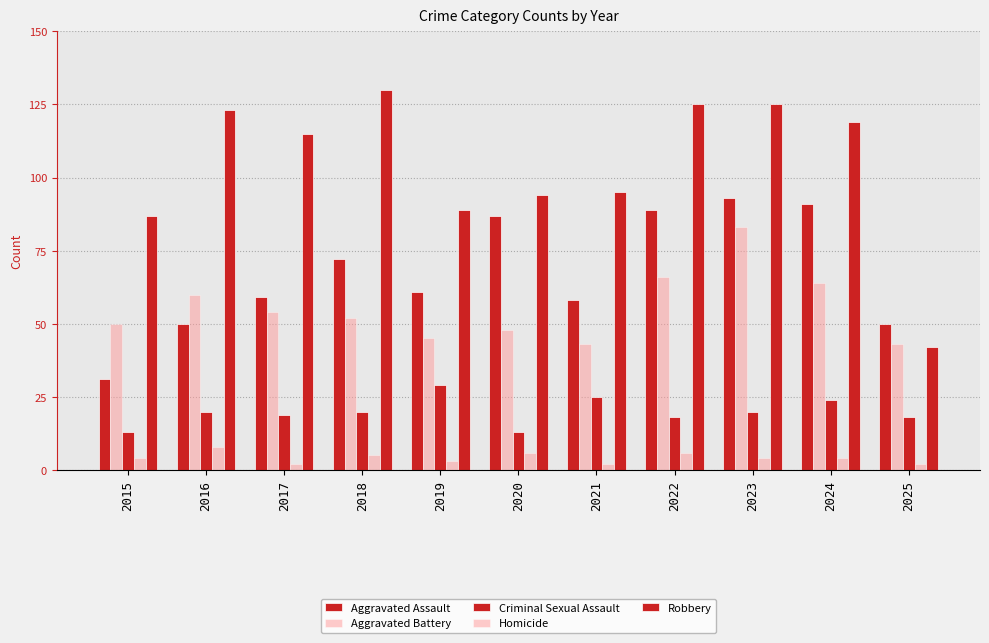

The value of Aggravated Assault at 2016 is 33. True or false?

False